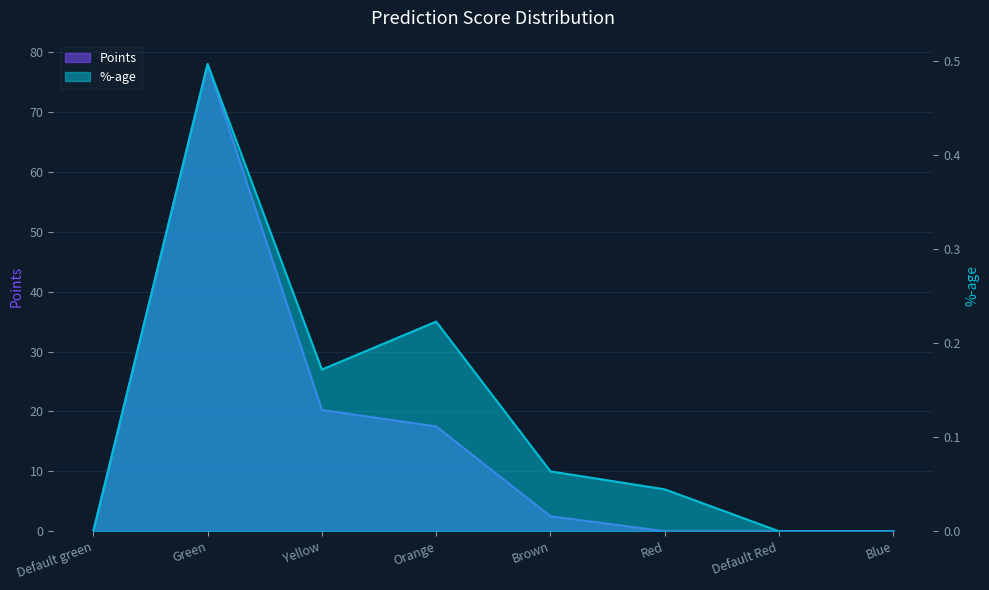

Rank the series by their average value, from highest to lowest.

Points, %-age